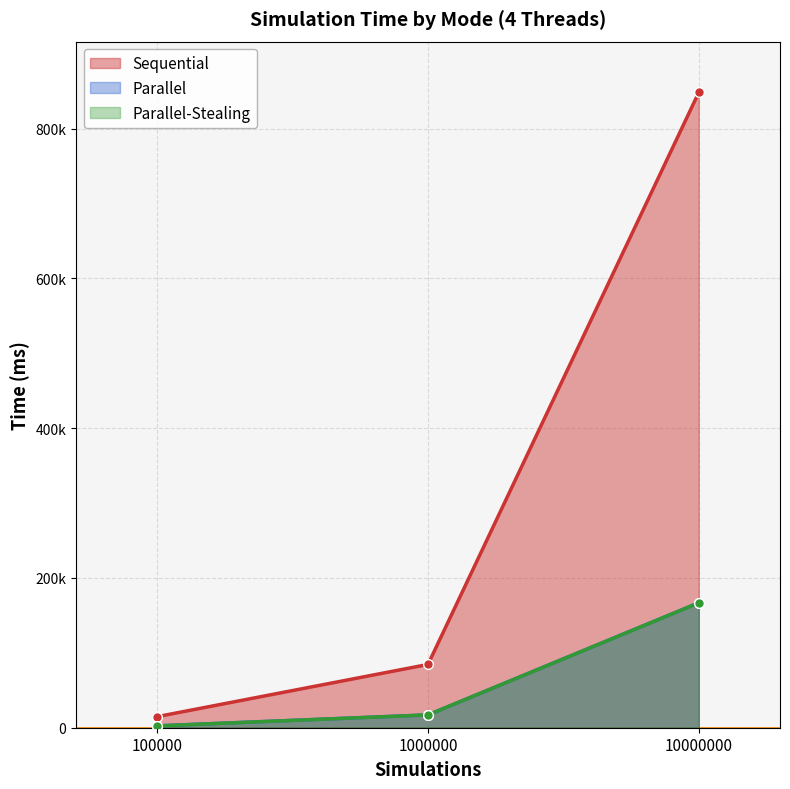

List the series in order of their peak value, lowest first.

Parallel-Stealing, Parallel, Sequential